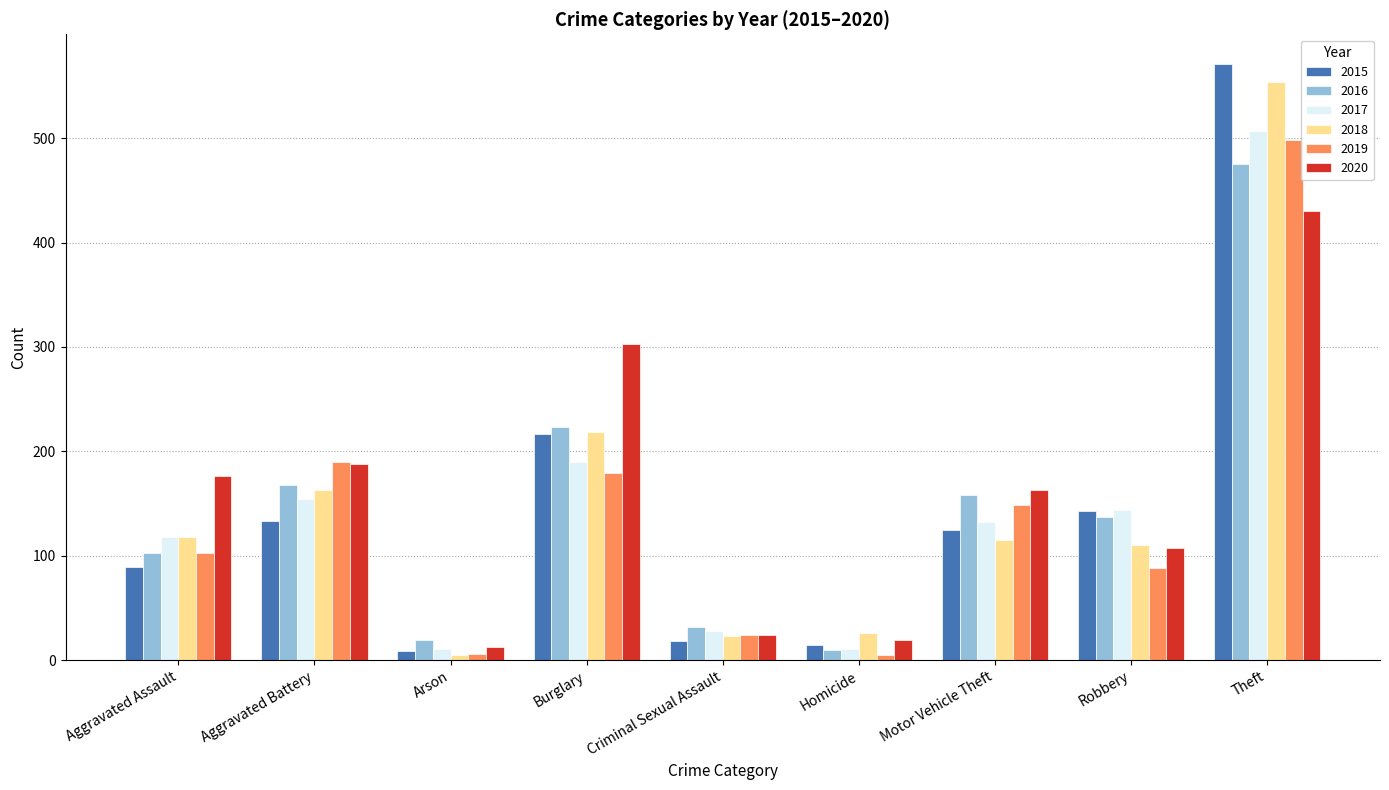

Read the 2017 value at Motor Vehicle Theft.

132